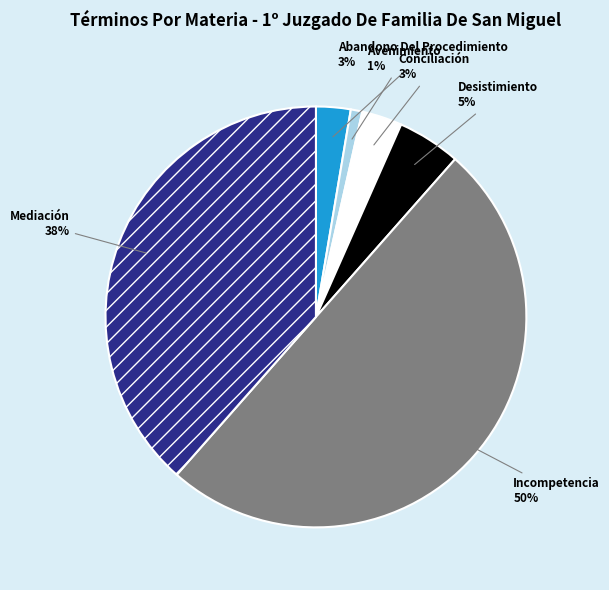

Combined, do Mediación and Avenimiento account for over 50%?

No